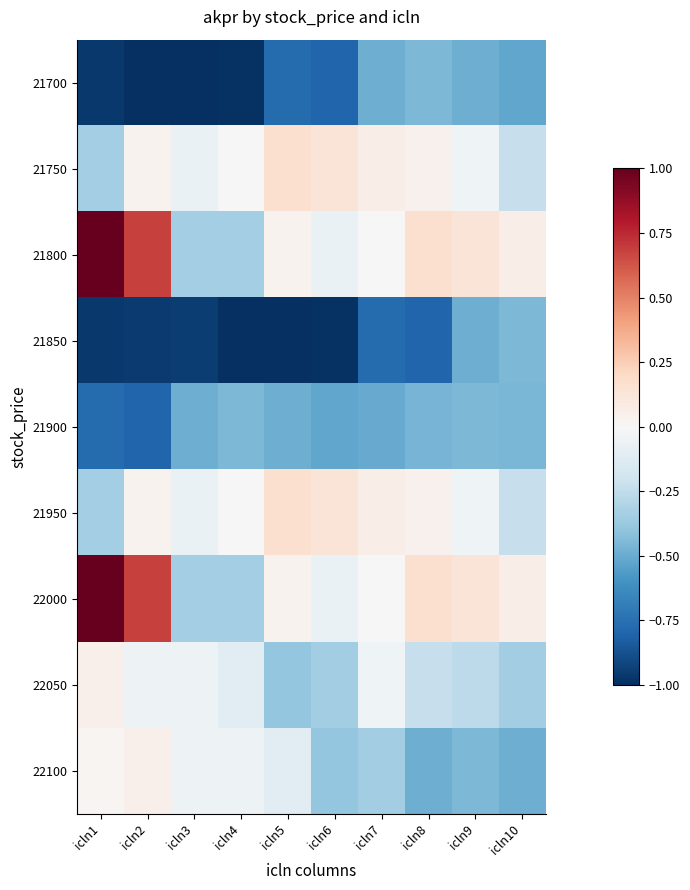

At which category is the sum across all series the highest?

icln1